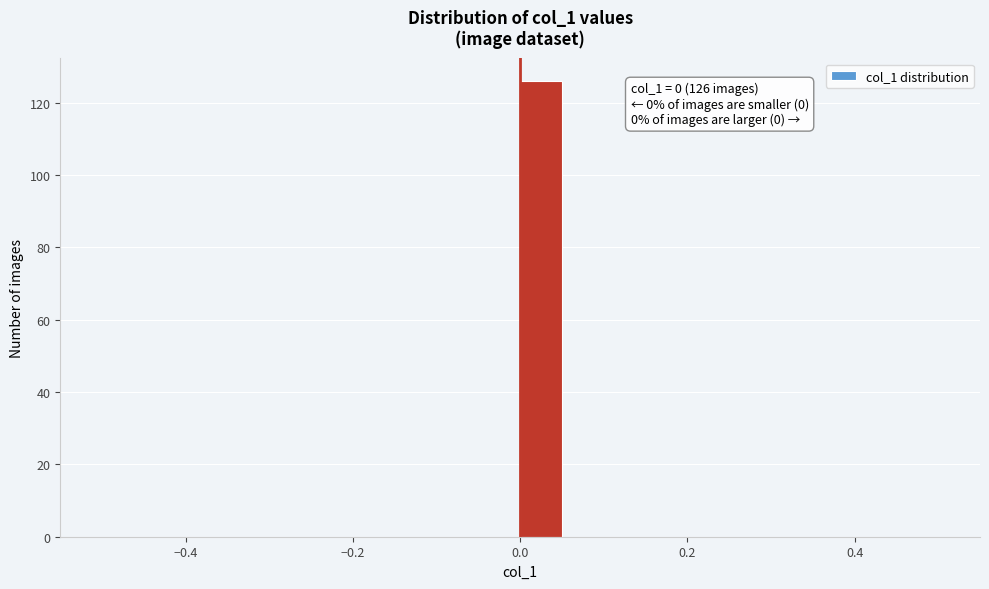

Around what value on the x-axis is the tallest bar? Give the approximate position of its centre, as read against the axis.

0.02